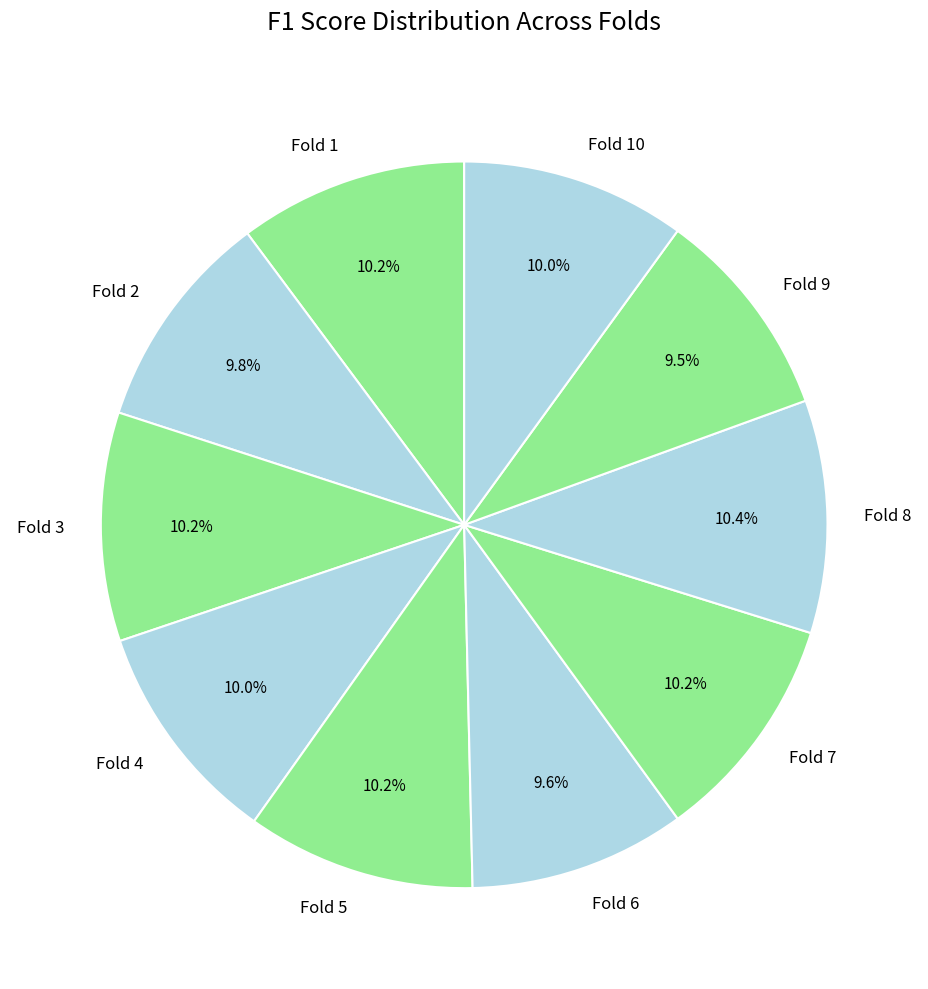

To the nearest percent, what portion does Fold 1 represent?

10%